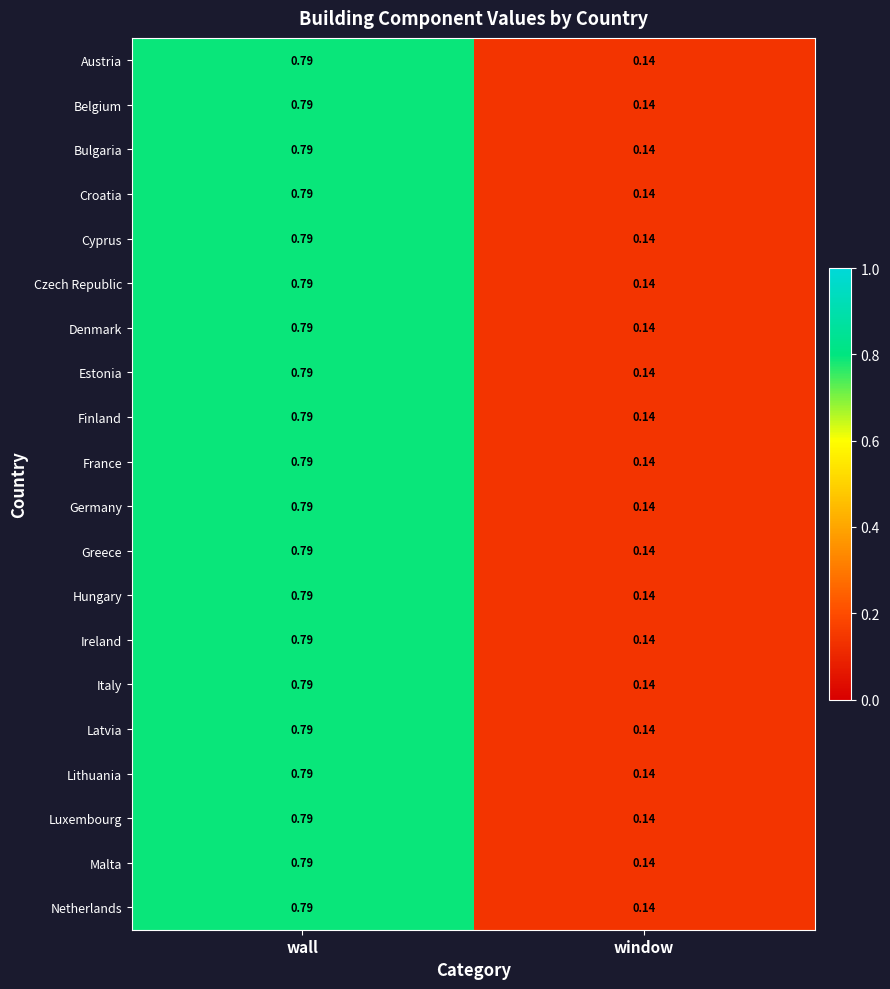

At which category is the sum across all series the highest?

wall